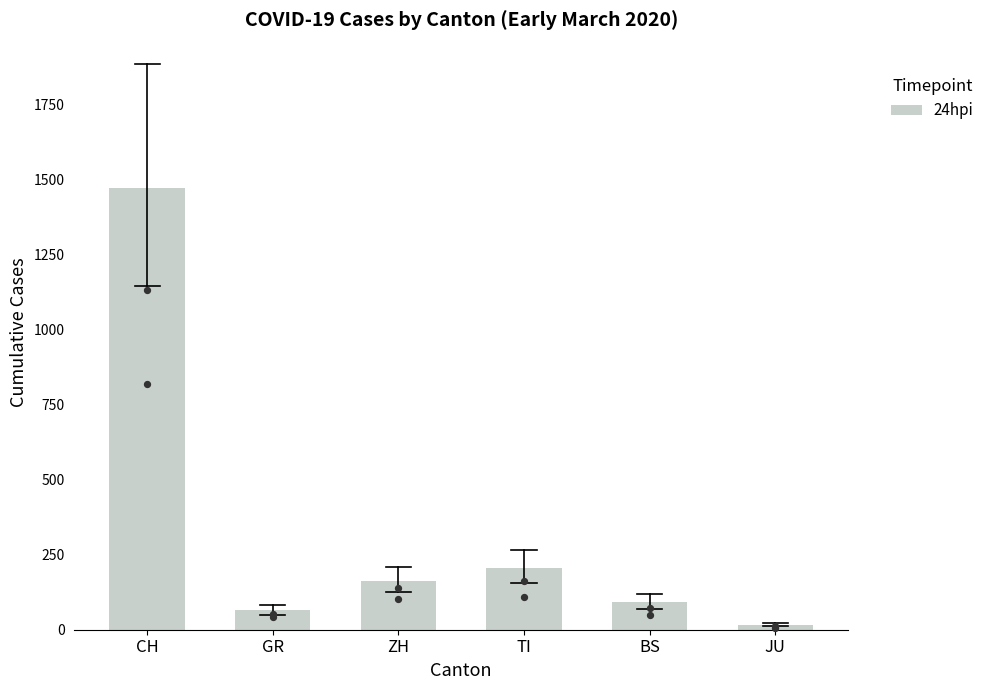

What is the ratio of the value at TI to the value at JU?

12.1